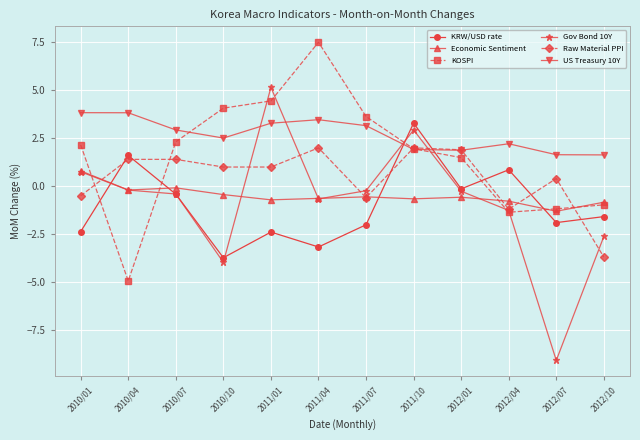

Which category has the highest value in the Gov Bond 10Y series?

2011/01